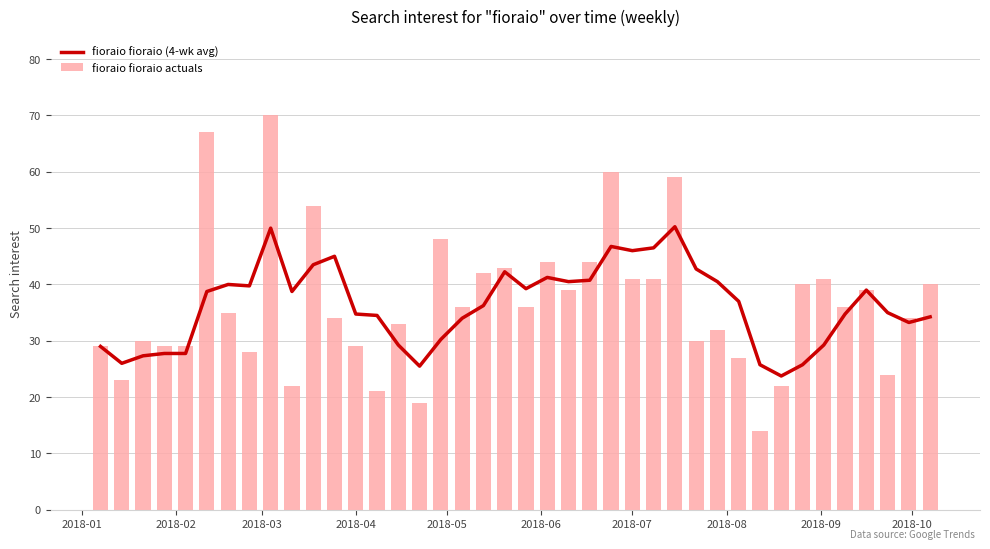

What is the minimum value for fioraio fioraio actuals?

14